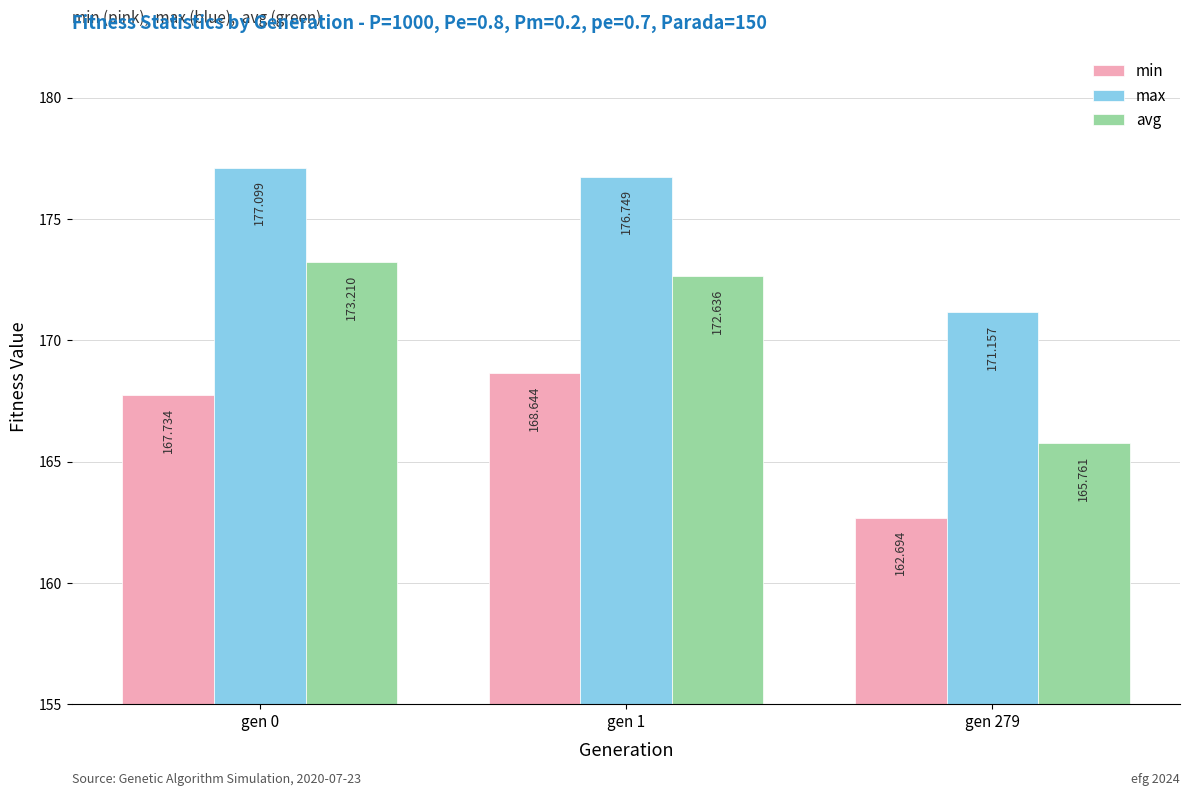

Which series has the largest total across all categories?

max